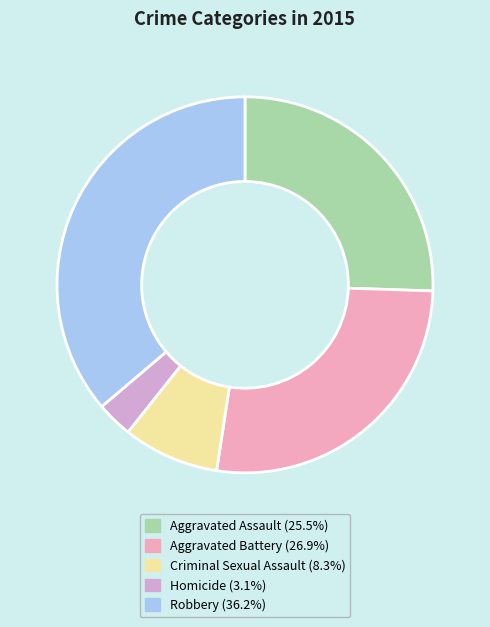

Is there a majority slice in this chart?

No